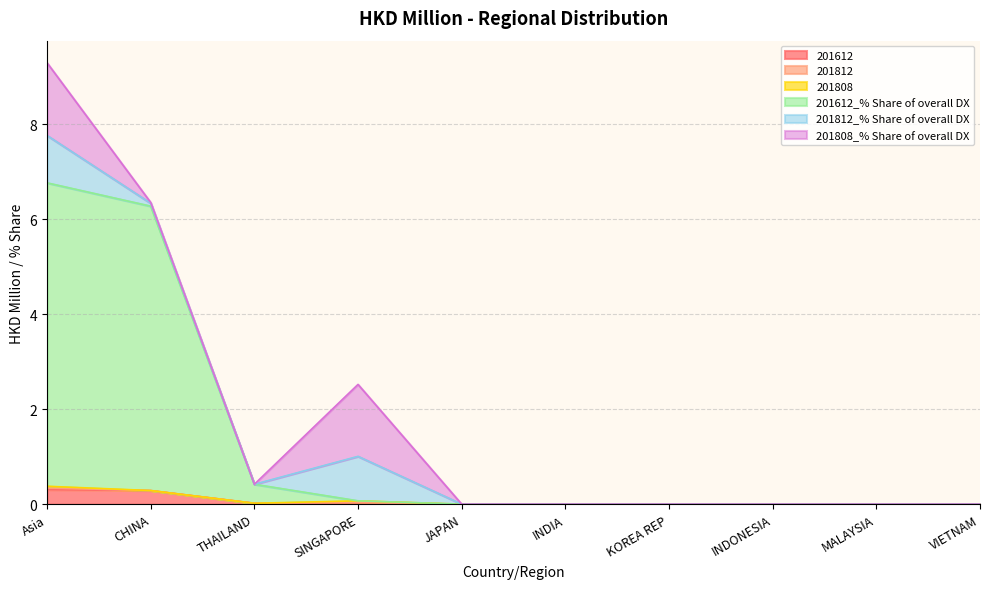

The 201812_% Share of overall DX series shows 0.3 at INDIA. True or false?

False